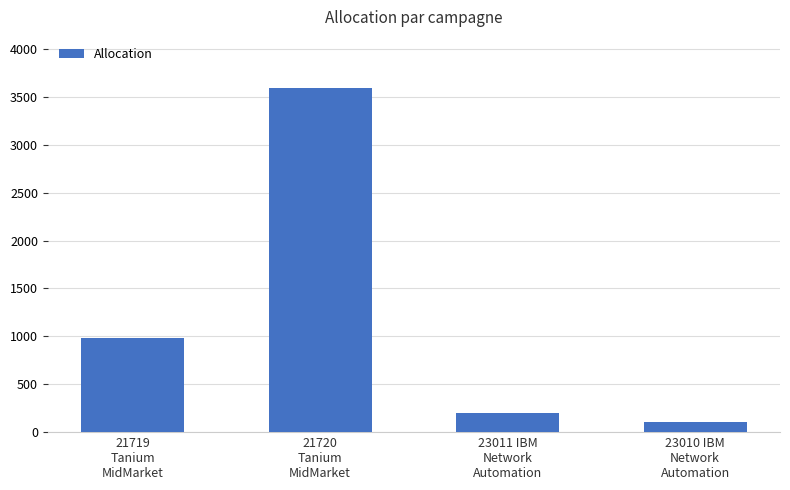

What is the ratio of the value at 21719
Tanium
MidMarket to the value at 23011 IBM
Network
Automation?

4.8